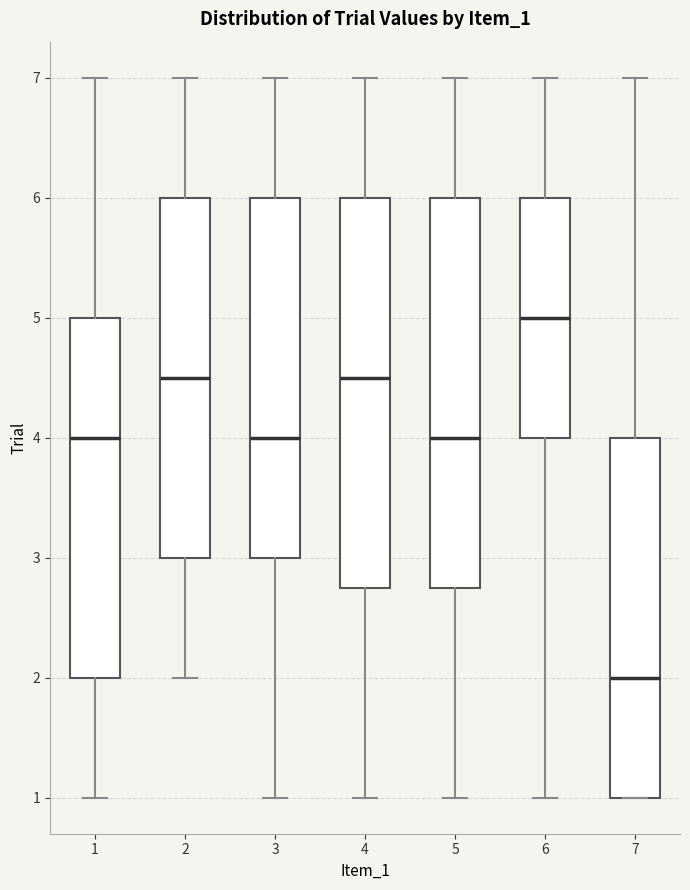

Reading left to right, read every box against the y-axis: the position of its median line, the range the box covers, and the ends of its whiskers. The values are not printed on the chart, so give them approximately, as read against the axis.

1: median 4.0, box 2.0 to 5.0, whiskers 1.0 to 7.0
2: median 4.5, box 3.0 to 6.0, whiskers 2.0 to 7.0
3: median 4.0, box 3.0 to 6.0, whiskers 1.0 to 7.0
4: median 4.5, box 2.8 to 6.0, whiskers 1.0 to 7.0
5: median 4.0, box 2.8 to 6.0, whiskers 1.0 to 7.0
6: median 5.0, box 4.0 to 6.0, whiskers 1.0 to 7.0
7: median 2.0, box 1.0 to 4.0, whiskers 1.0 to 7.0